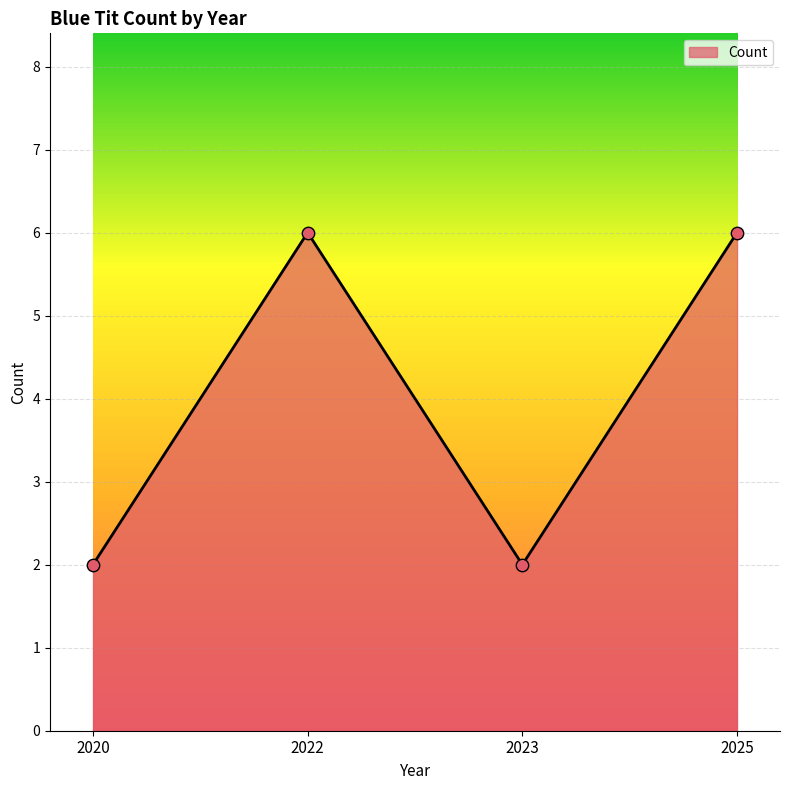

Which has a higher value, 2022 or 2023?

2022